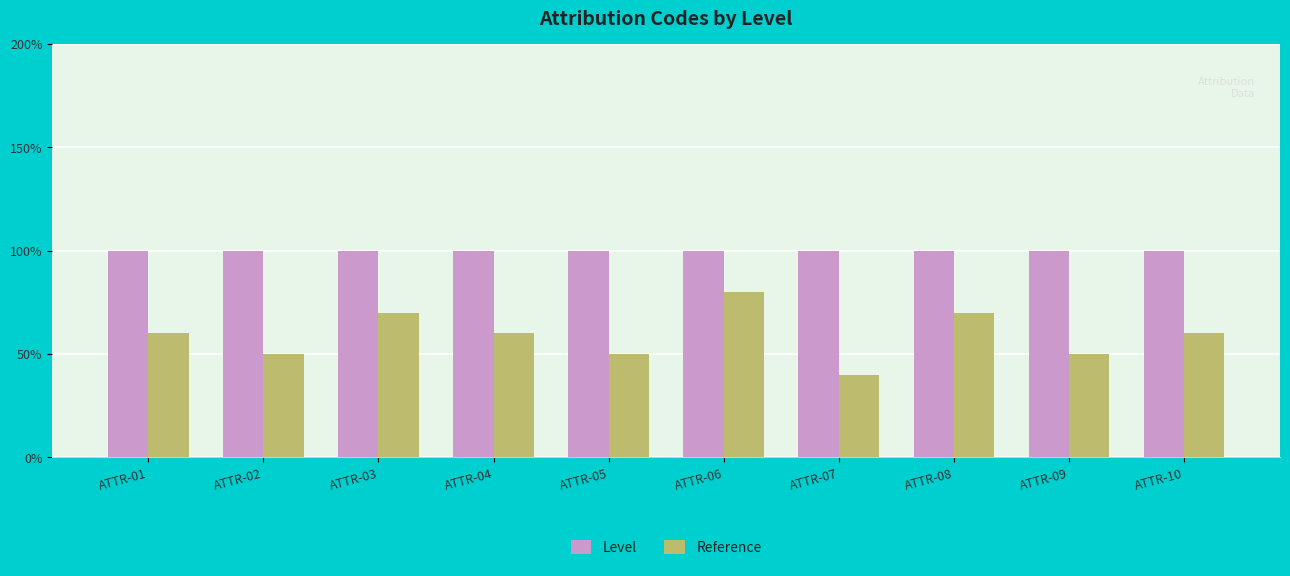

What is the approximate value of Reference at ATTR-03?

0.7